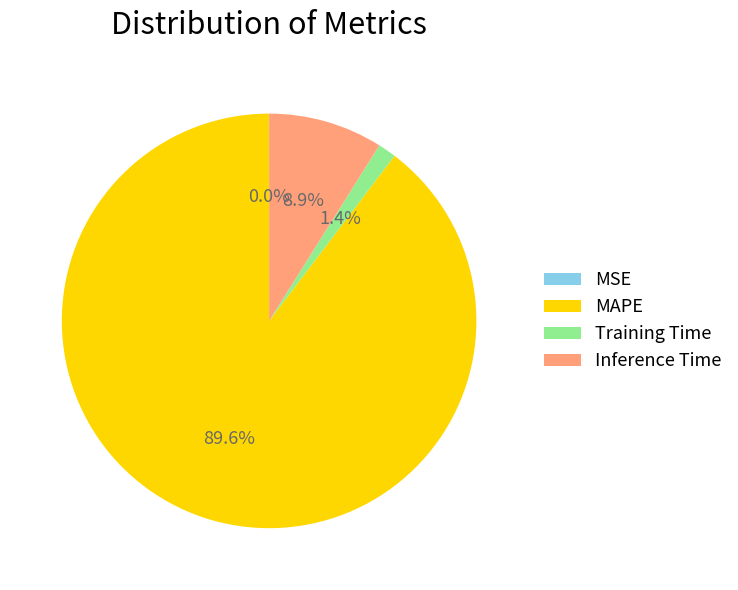

To the nearest percent, what is the combined percentage of MAPE and Inference Time?

99%